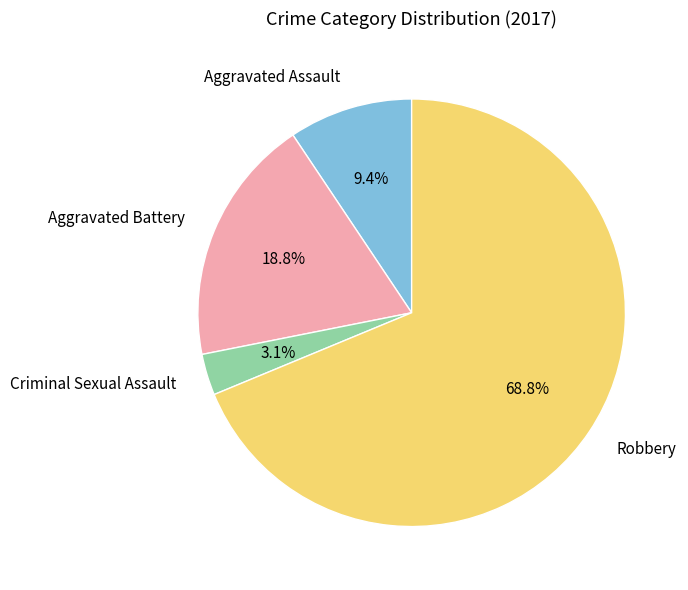

Which has a higher value, Aggravated Assault or Criminal Sexual Assault?

Aggravated Assault